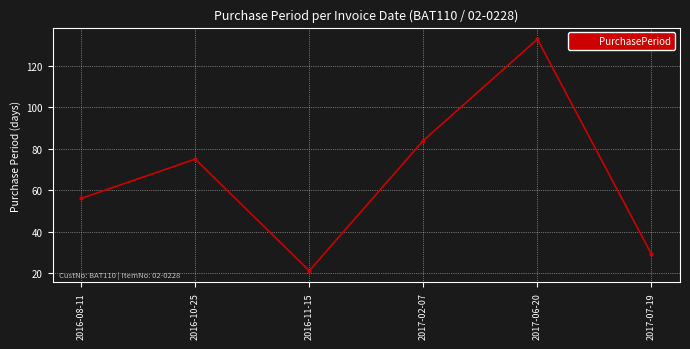

Reading left to right, list all the values displayed in this chart.

56	75	21	84	133	29